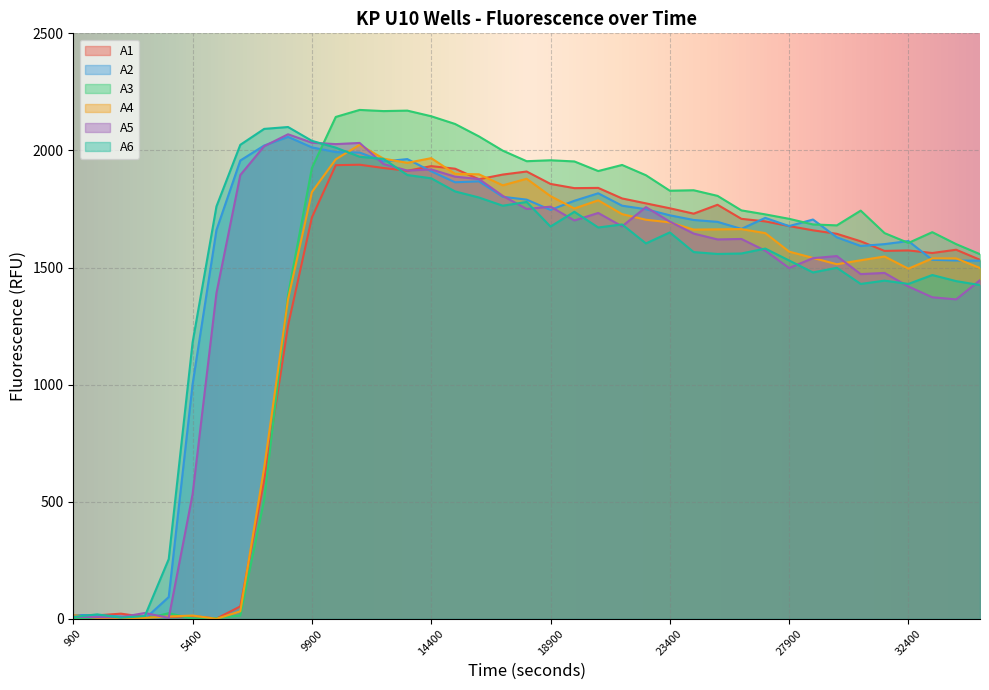

What is the difference between the second highest and minimum values in the A4 series?

1967